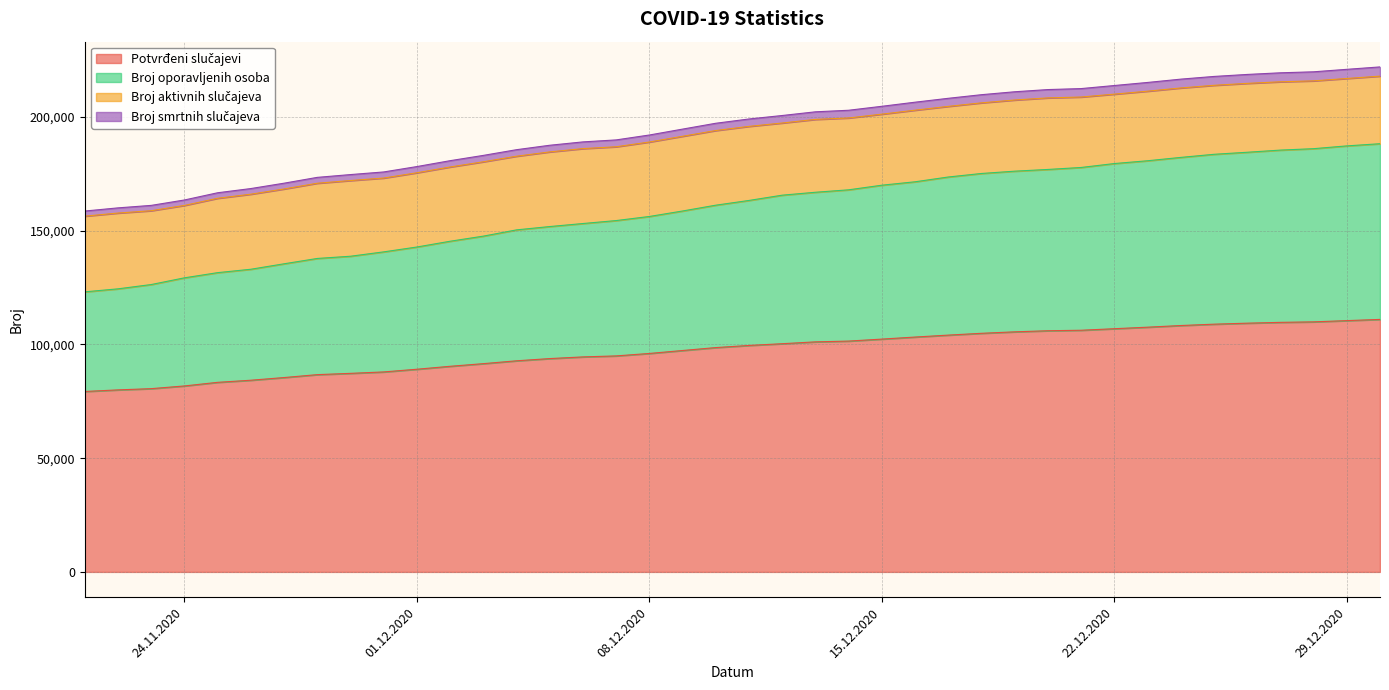

Does the chart have visible grid lines?

Yes